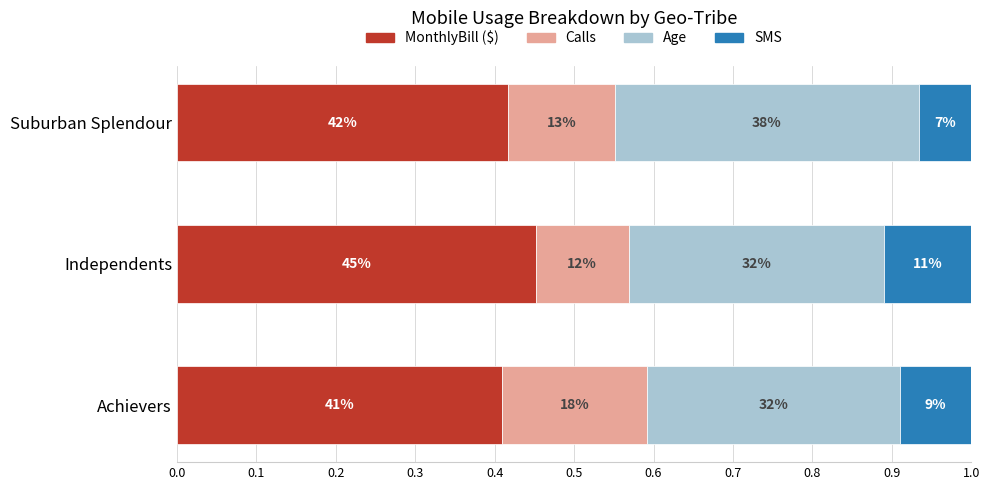

Rank the series by their average value, from highest to lowest.

MonthlyBill ($), Age, Calls, SMS